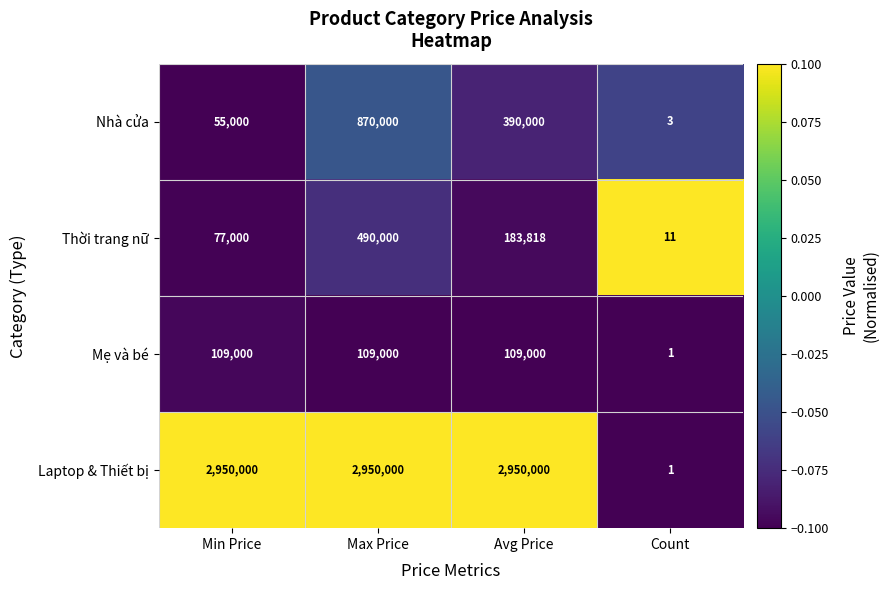

What is the maximum value shown in the chart?

2950000